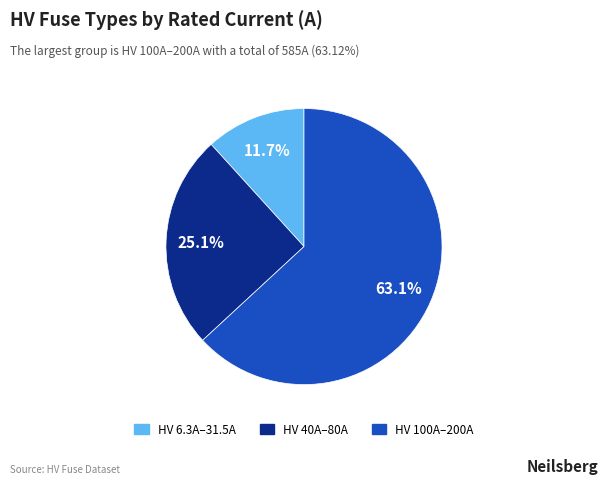

Does any single category account for the majority?

Yes